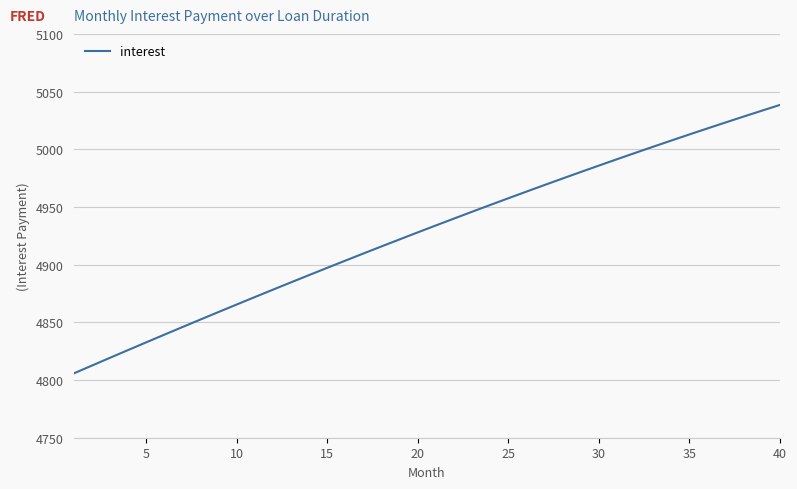

What is the difference between the maximum and minimum values?

232.8